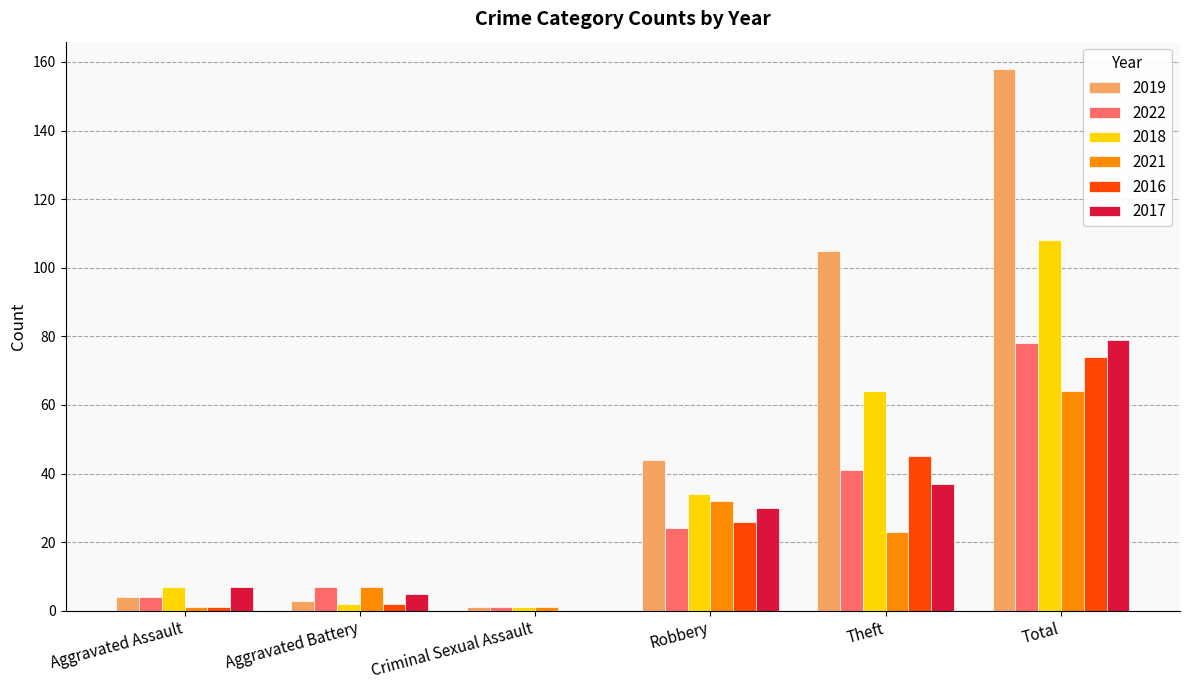

Reading left to right, what are all the values shown in this chart?

2019: Aggravated Assault=4	Aggravated Battery=3	Criminal Sexual Assault=1	Robbery=44	Theft=105	Total=158
2022: Aggravated Assault=4	Aggravated Battery=7	Criminal Sexual Assault=1	Robbery=24	Theft=41	Total=78
2018: Aggravated Assault=7	Aggravated Battery=2	Criminal Sexual Assault=1	Robbery=34	Theft=64	Total=108
2021: Aggravated Assault=1	Aggravated Battery=7	Criminal Sexual Assault=1	Robbery=32	Theft=23	Total=64
2016: Aggravated Assault=1	Aggravated Battery=2	Criminal Sexual Assault=0	Robbery=26	Theft=45	Total=74
2017: Aggravated Assault=7	Aggravated Battery=5	Criminal Sexual Assault=0	Robbery=30	Theft=37	Total=79